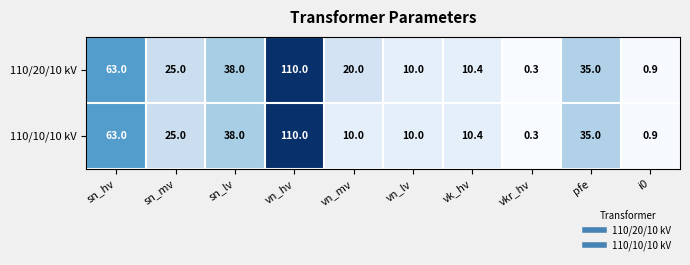

The 110/10/10 kV series shows 10.0 at vn_mv. True or false?

True